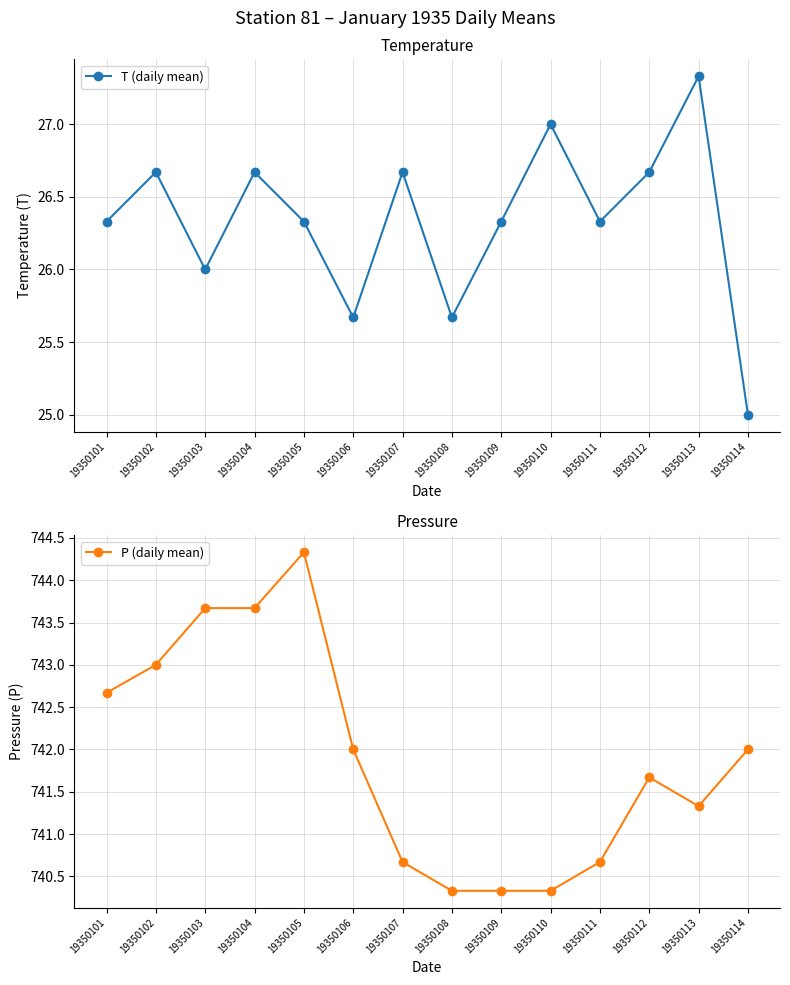

At which label does T (daily mean) first exceed 26?

19350101